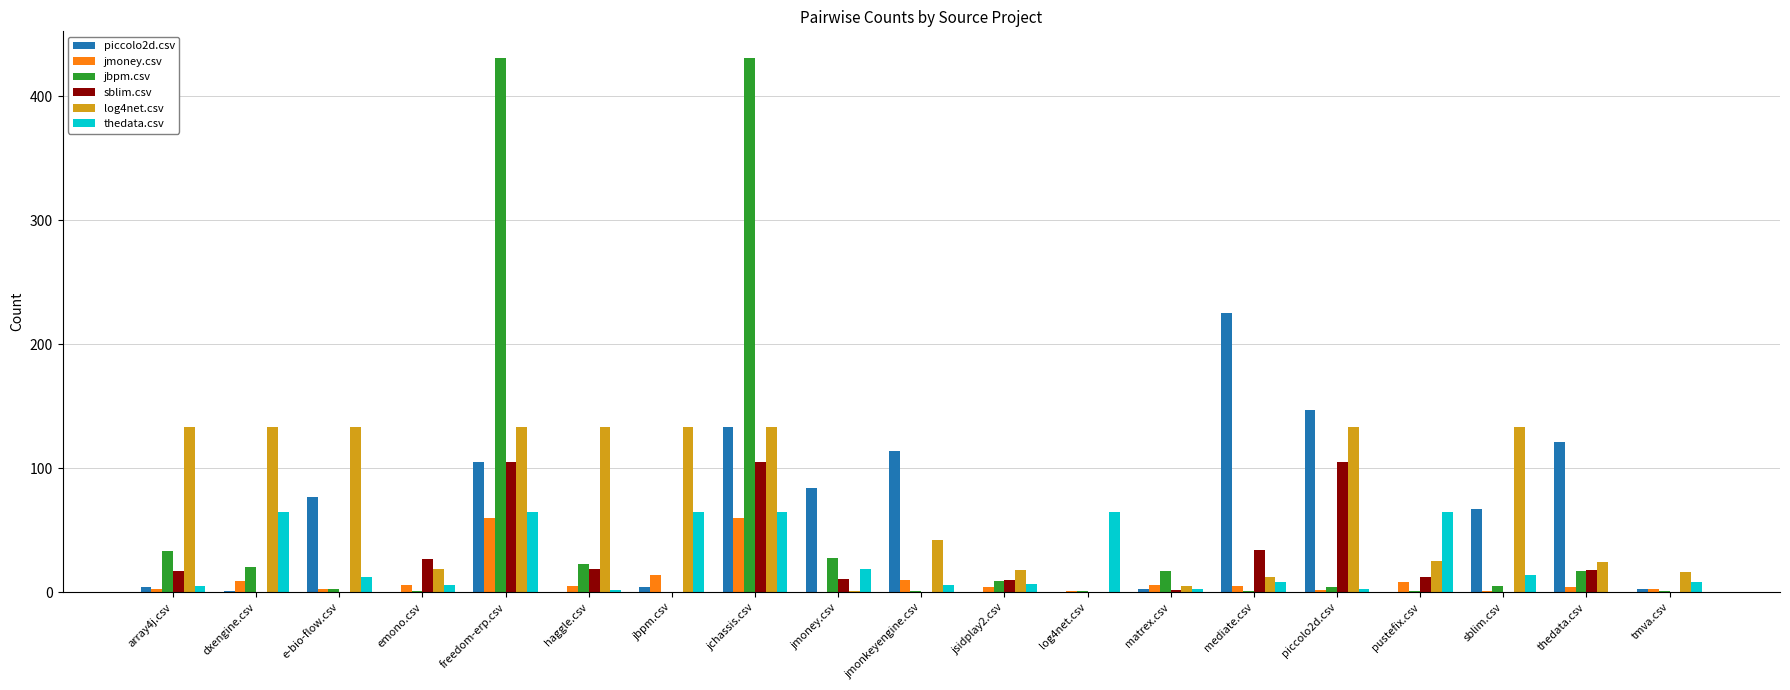

Read the sblim.csv value at haggle.csv, to the nearest 10.

20